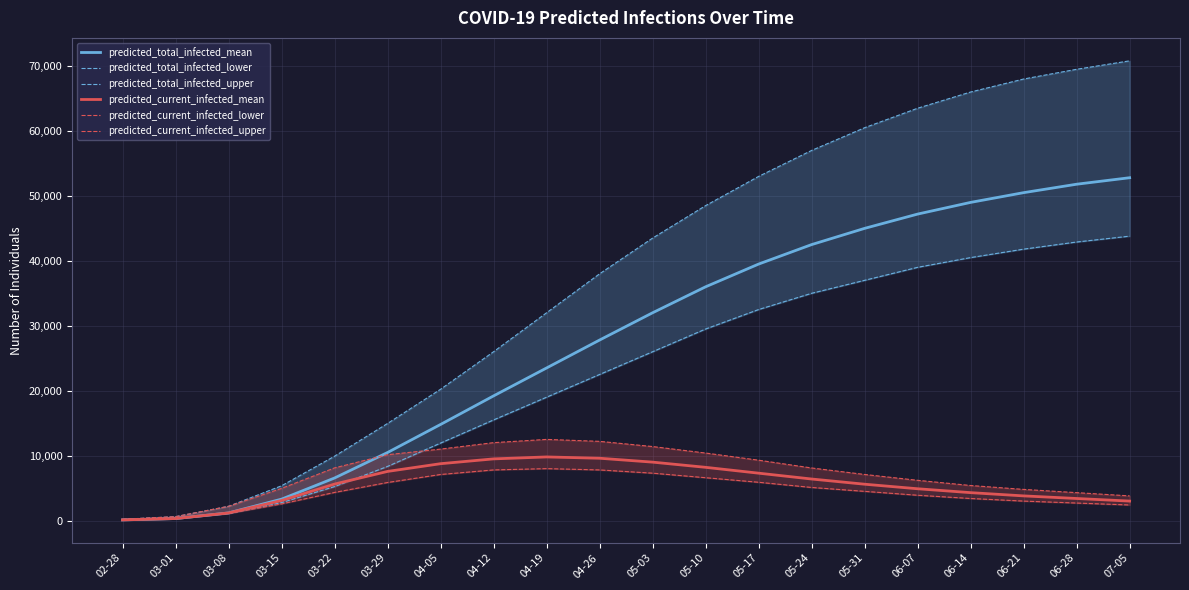

Is it true that predicted_current_infected_lower equals 1099 at 03-08?

True